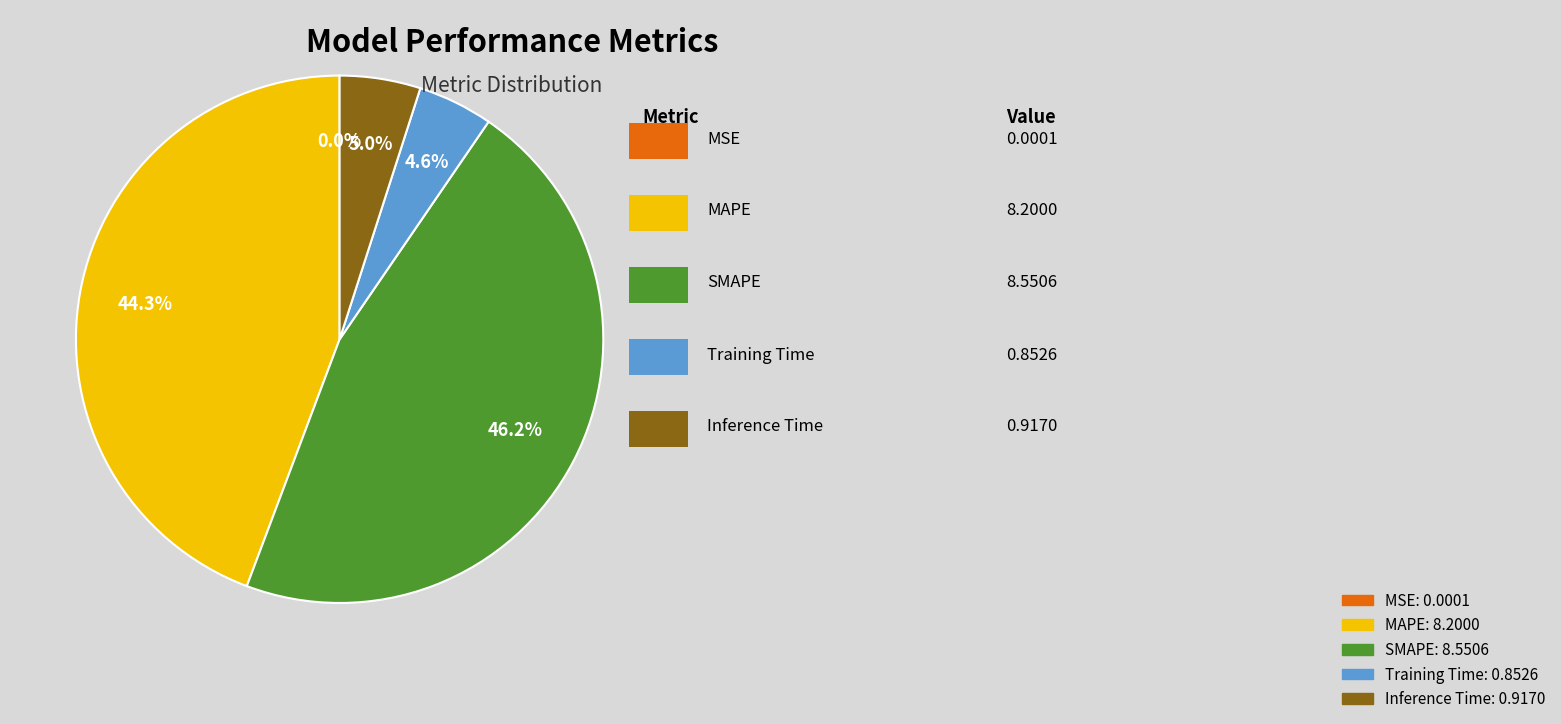

Does Training Time account for over 50% of the chart?

No